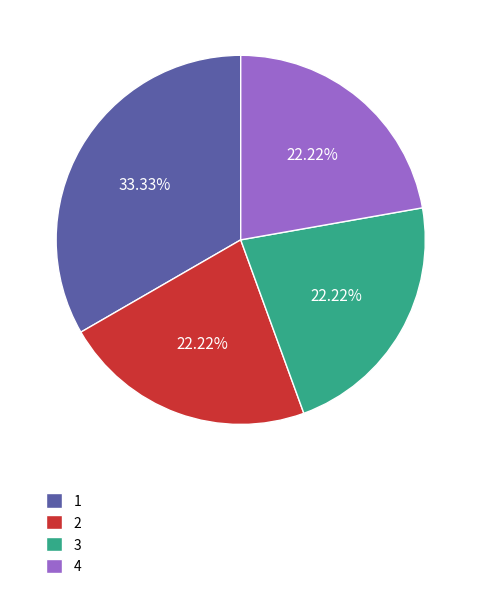

How much of the chart is everything except 1?

66.7%